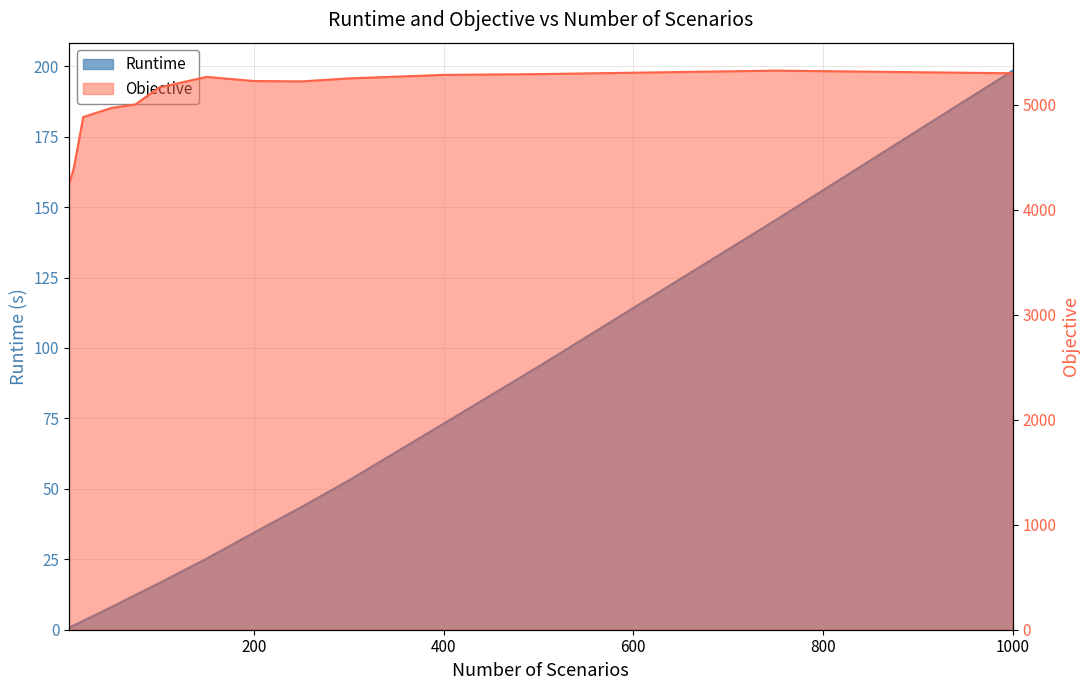

What is the difference between the maximum and minimum values in the Objective series?

1081.4